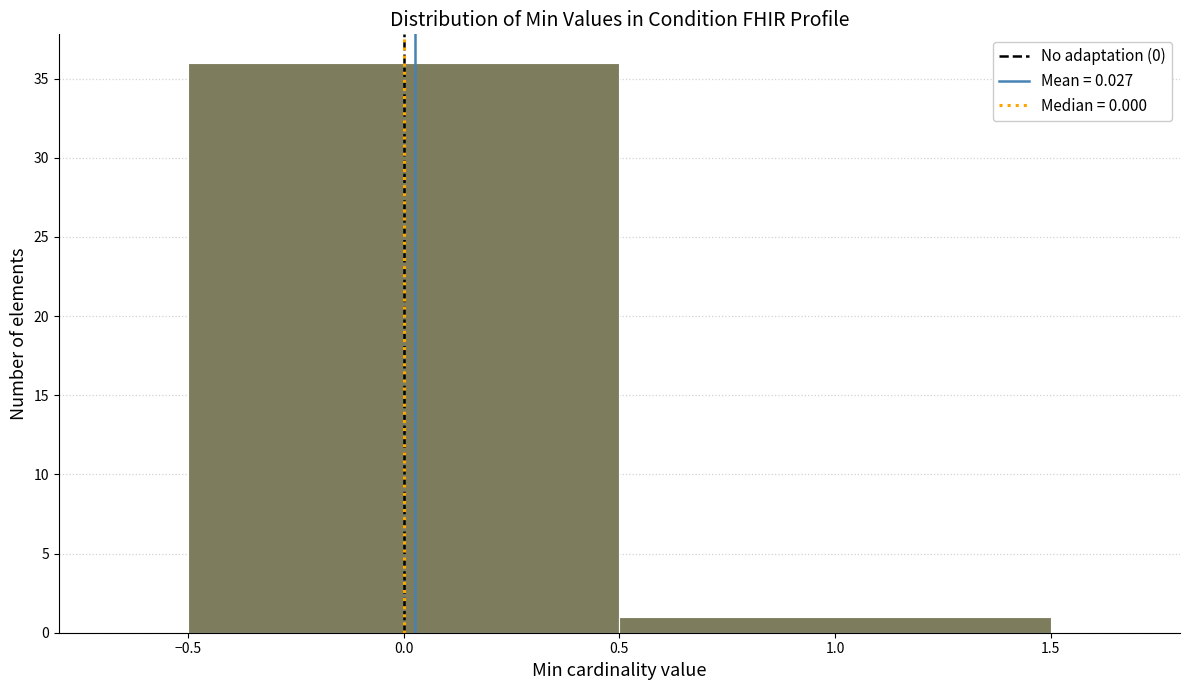

What is the height of the bar covering 0.5 to 1.5 on the x-axis? The values are not printed on the chart, so give them approximately, as read against the axis.

1